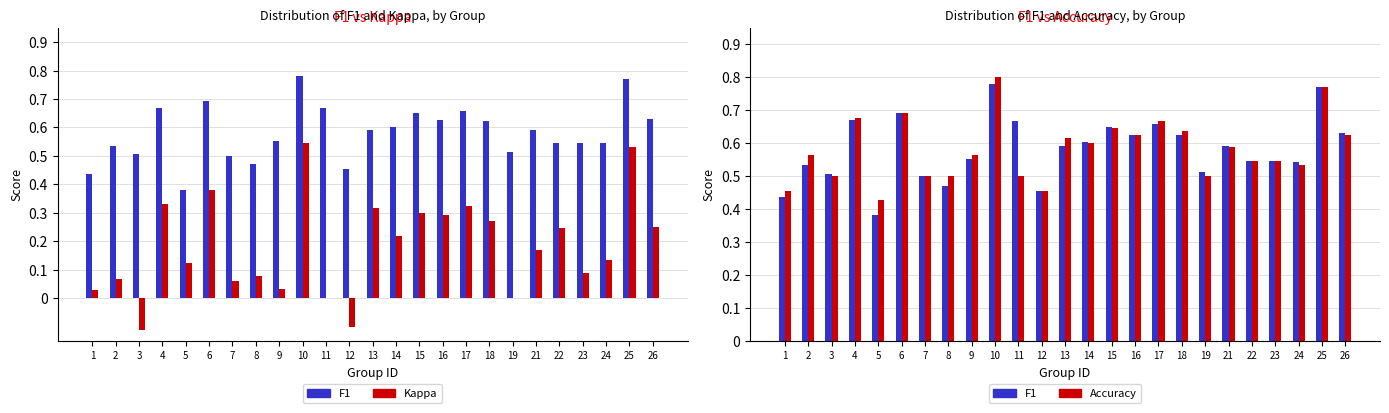

What is the maximum value for Kappa?

0.5